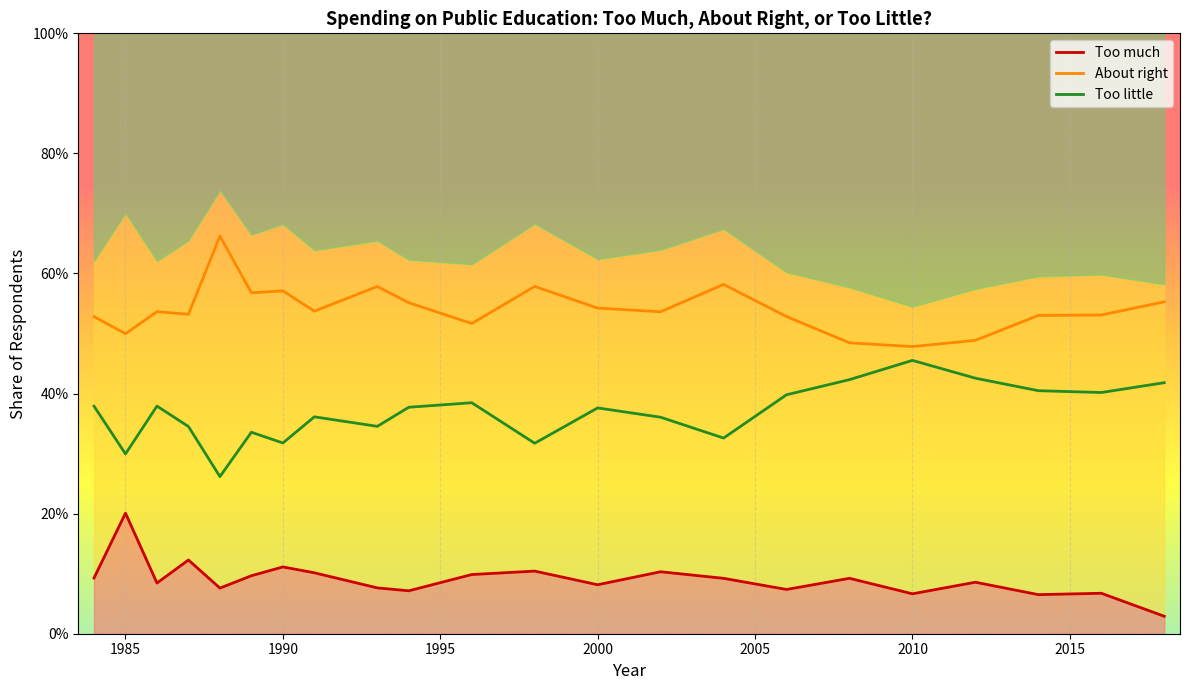

The value of Too little at 2002 is 0.4. True or false?

True